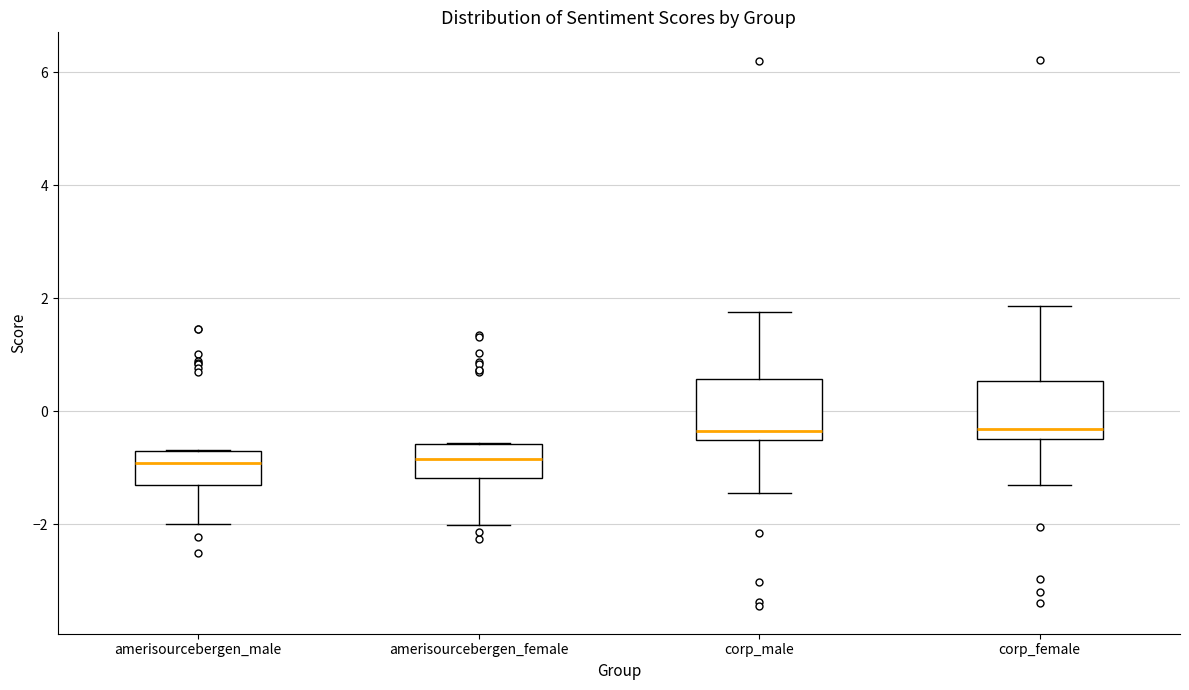

Reading left to right, transcribe this box plot: for each box, give where its median line is, the range the box spans, and where its two whiskers end, as read against the y-axis. The values are not printed on the chart, so give them approximately, as read against the axis.

amerisourcebergen_male: median -1.0, box -1.4 to -0.6, whiskers -2.0 to -0.6
amerisourcebergen_female: median -0.8, box -1.2 to -0.6, whiskers -2.0 to -0.6
corp_male: median -0.4, box -0.6 to 0.6, whiskers -1.4 to 1.8
corp_female: median -0.4 (just above the box's lower edge), box -0.4 to 0.6, whiskers -1.2 to 1.8